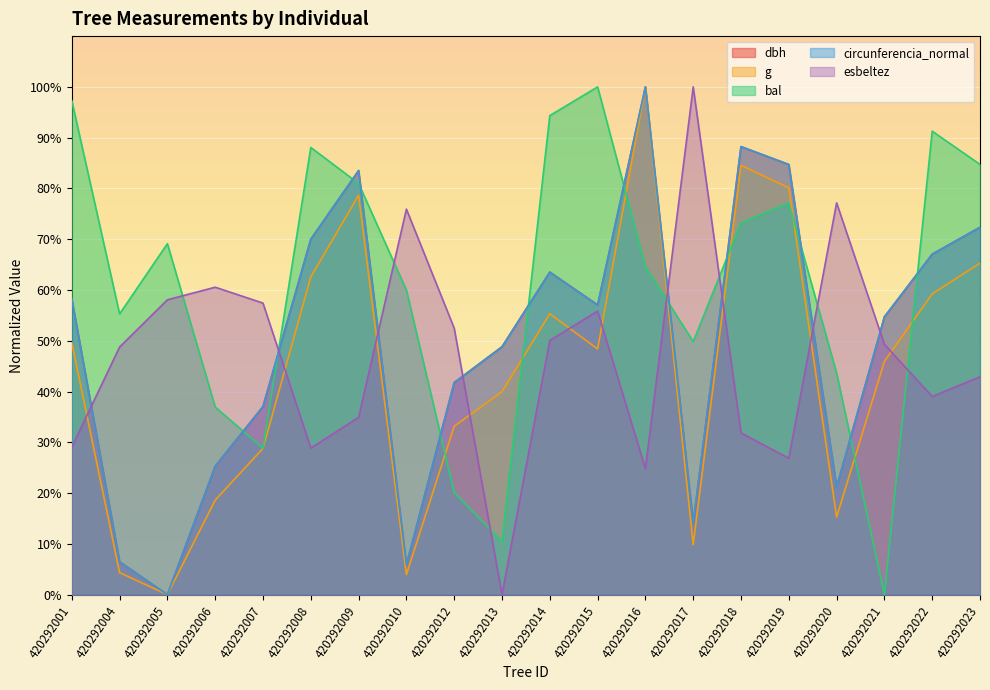

At which category does the chart reach its peak across all series?

420292016